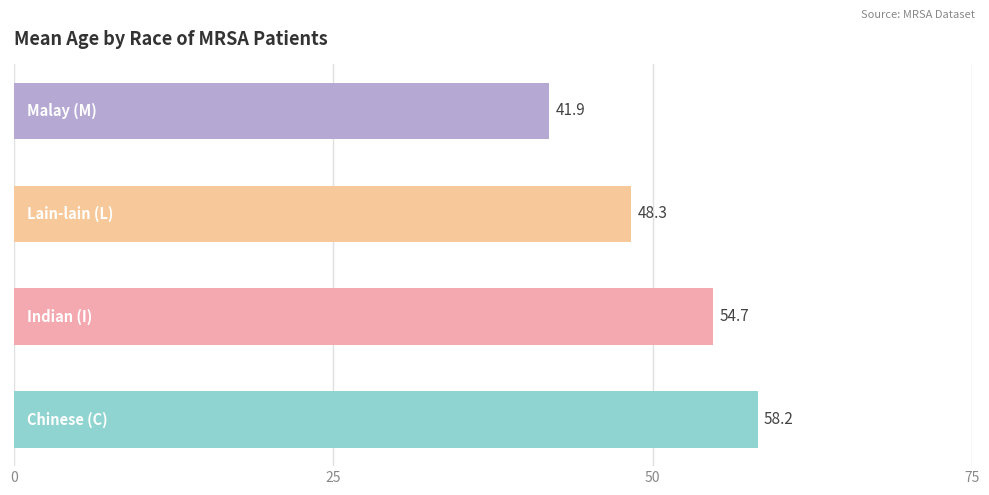

What is the smallest value displayed?

41.9